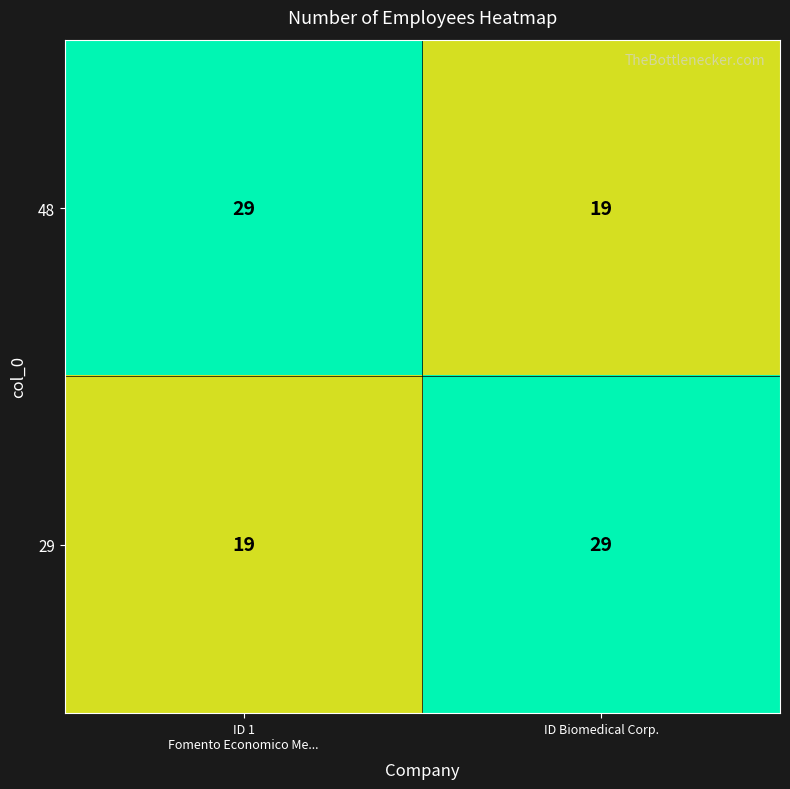

What is the greatest value displayed?

29